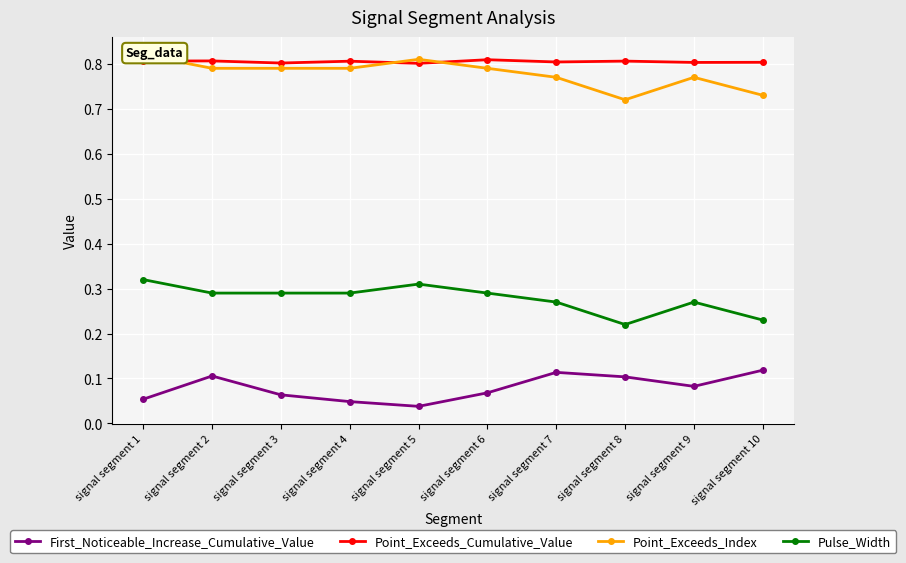

True or false: Point_Exceeds_Index and Pulse_Width cross at least once.

False